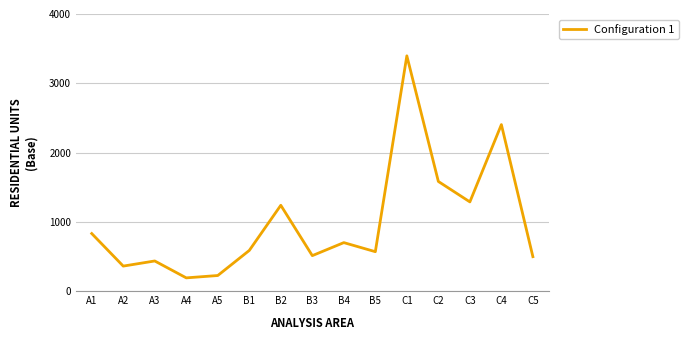

Is it true that the value at A5 is 224?

True